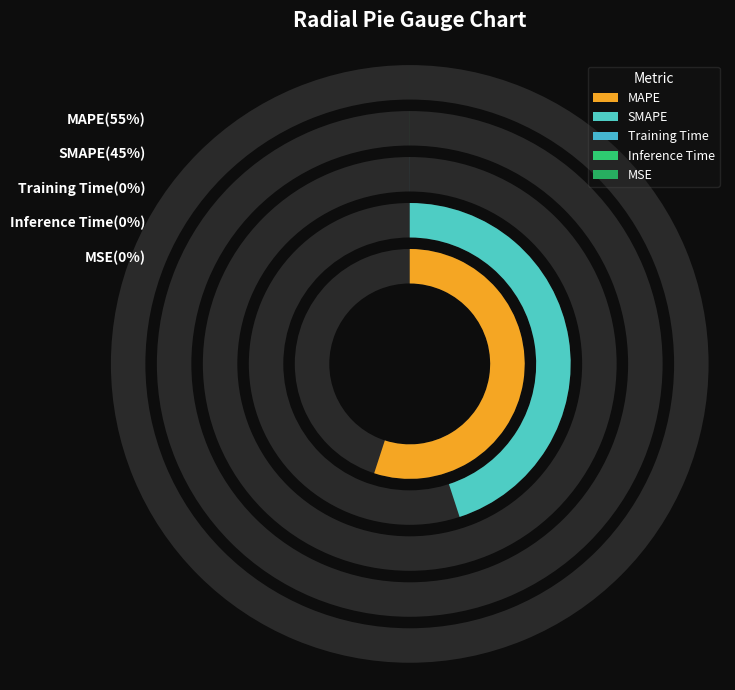

Does any single category account for the majority?

Yes